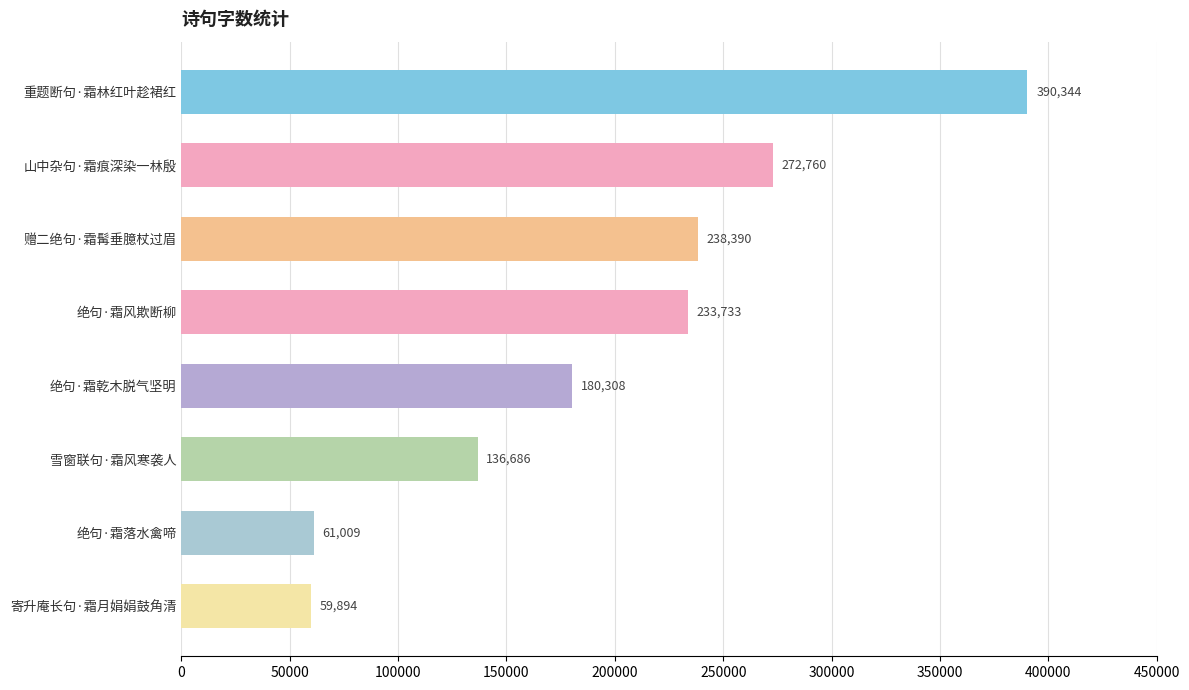

At which label is the value closest to 225119?

绝句·霜风欺断柳